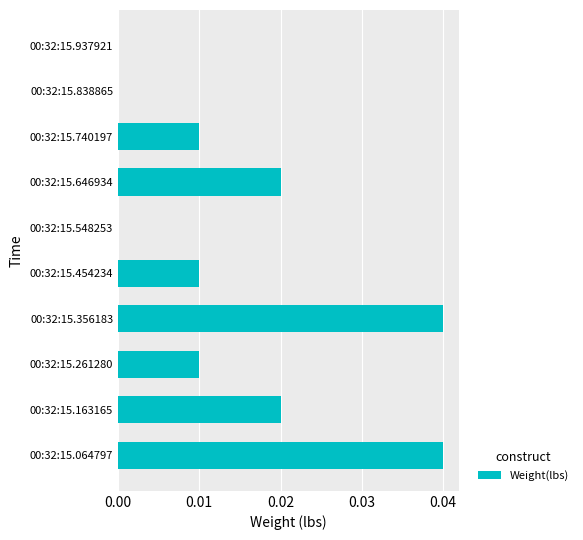

Between 00:32:15.548253 and 00:32:15.356183, which is larger?

00:32:15.356183